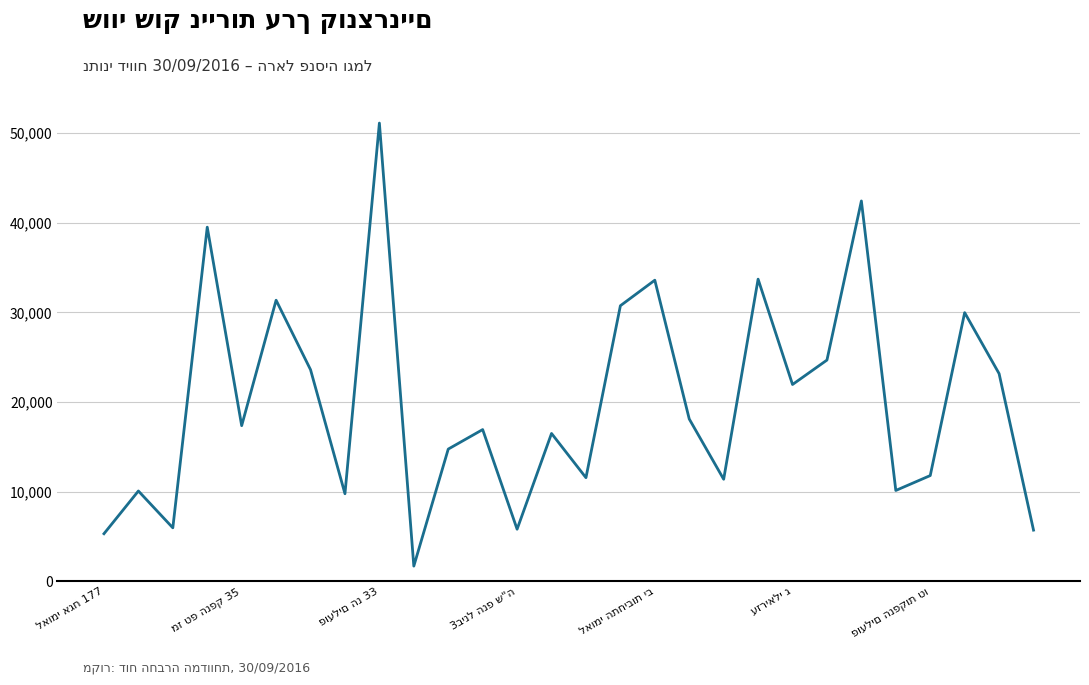

What is the difference between the maximum and minimum values?

49377.3